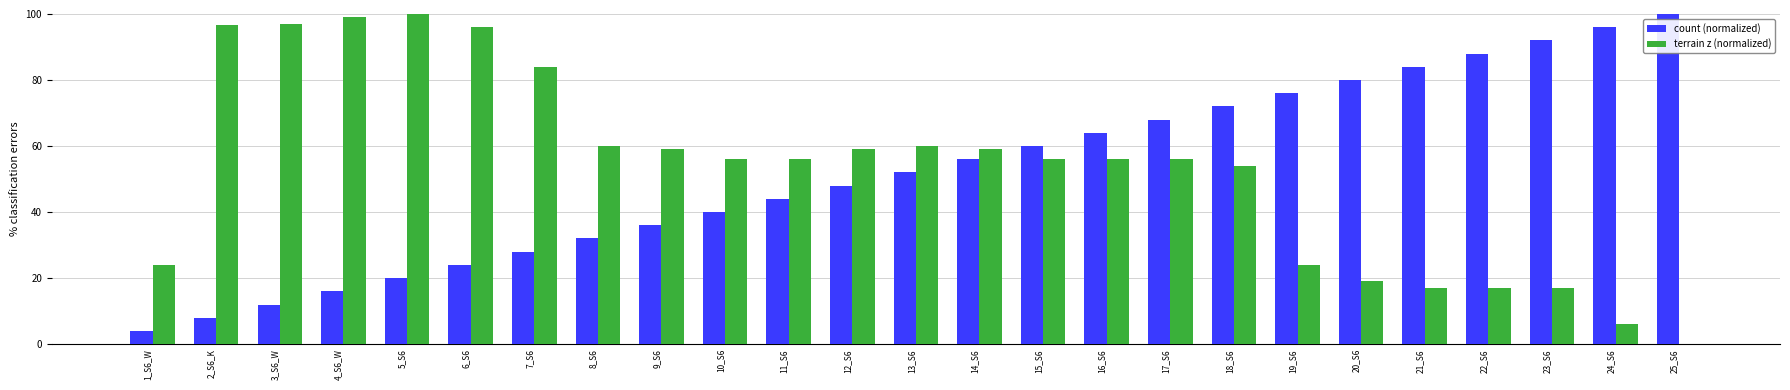

What are all the series names shown in the legend?

count (normalized), terrain z (normalized)